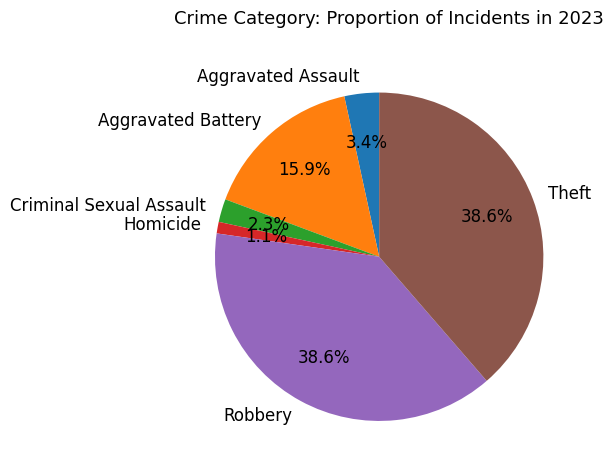

How many slices are in this pie chart?

6